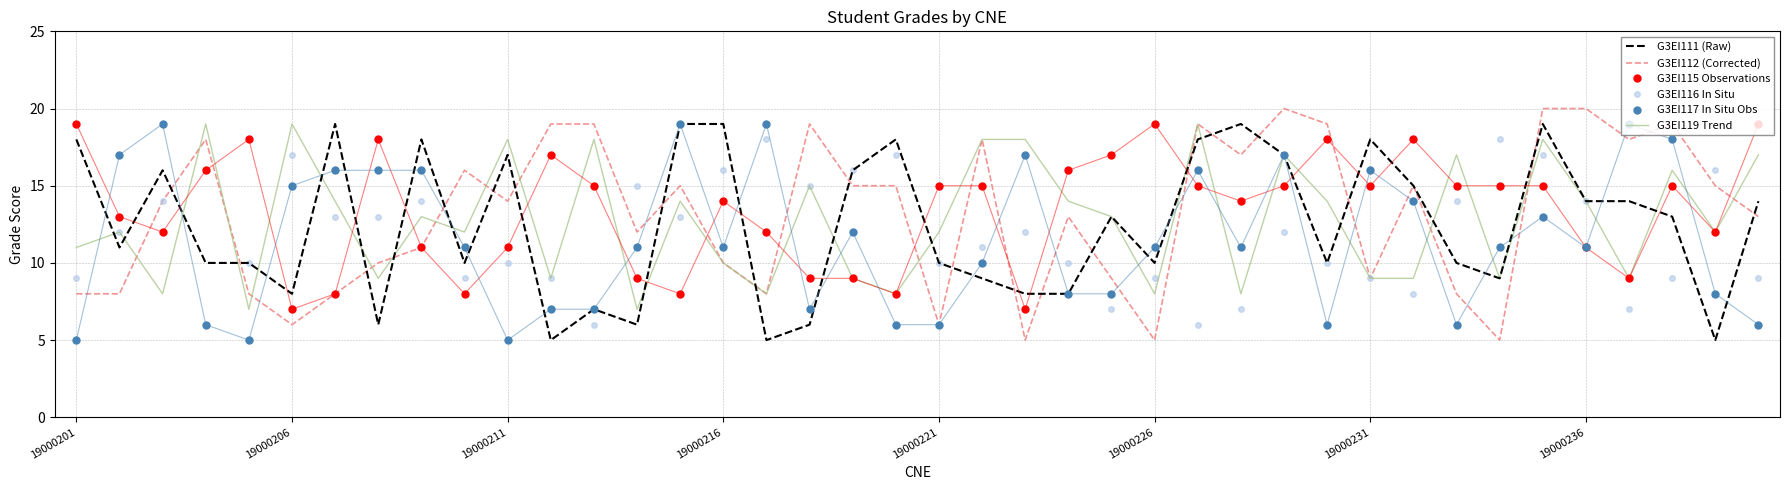

Which series has the widest spread of values?

G3EI112 (Corrected)